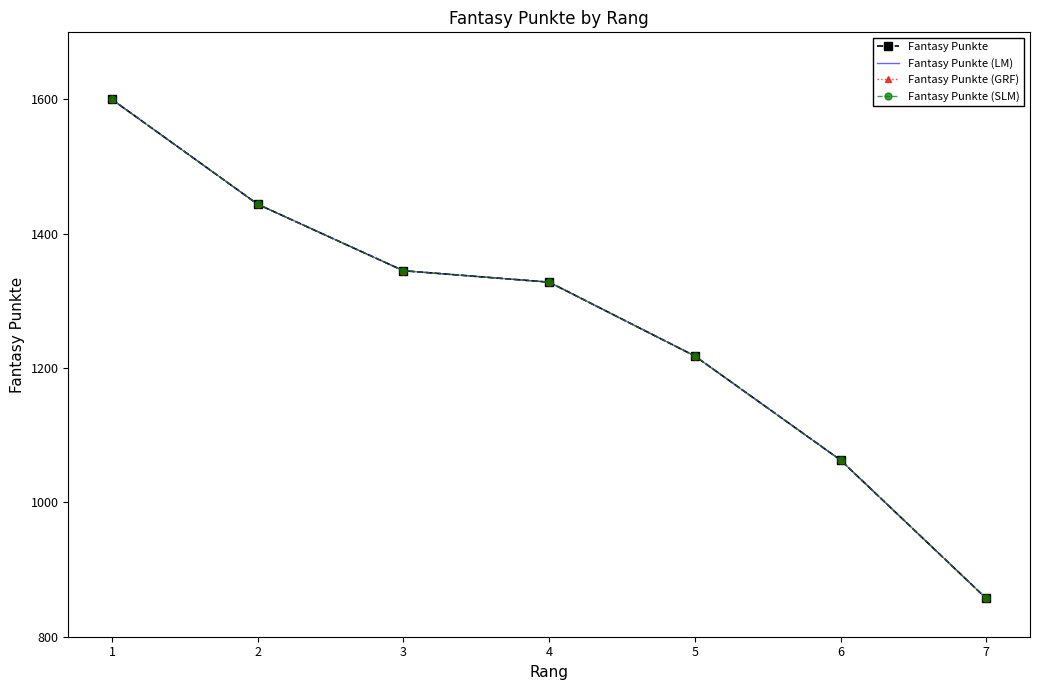

Is it true that Fantasy Punkte (LM) equals 1444 at 2?

True